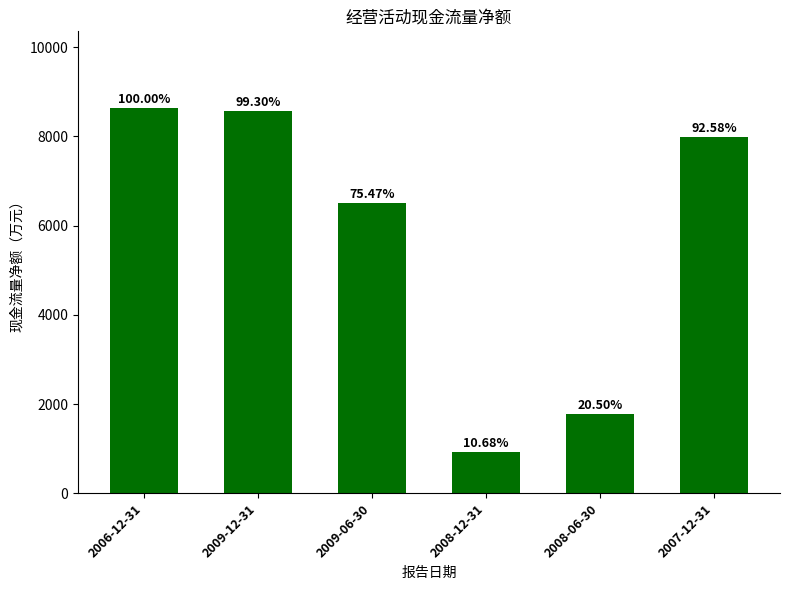

What is the difference between the values at 2006-12-31 and 2009-12-31?

60